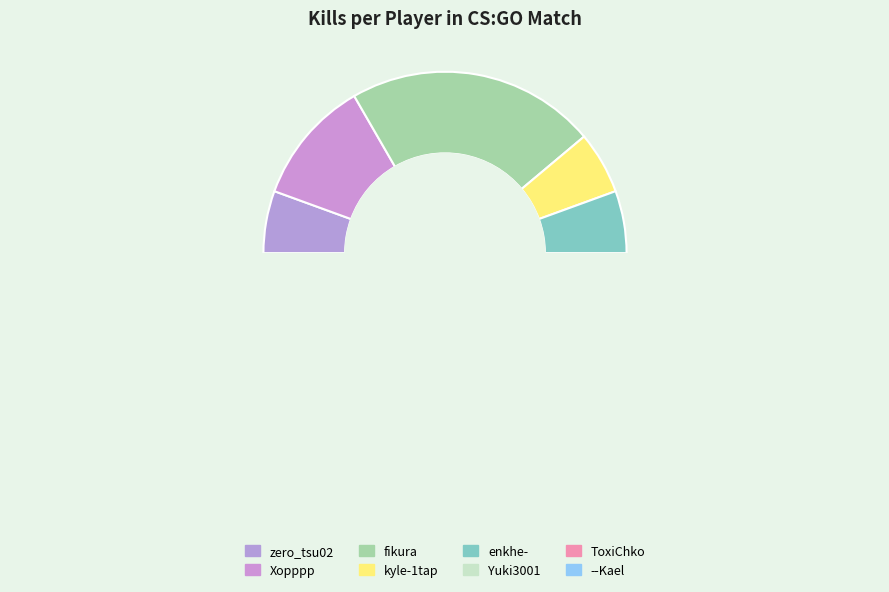

What is the smallest slice in the pie chart?

zero_tsu02